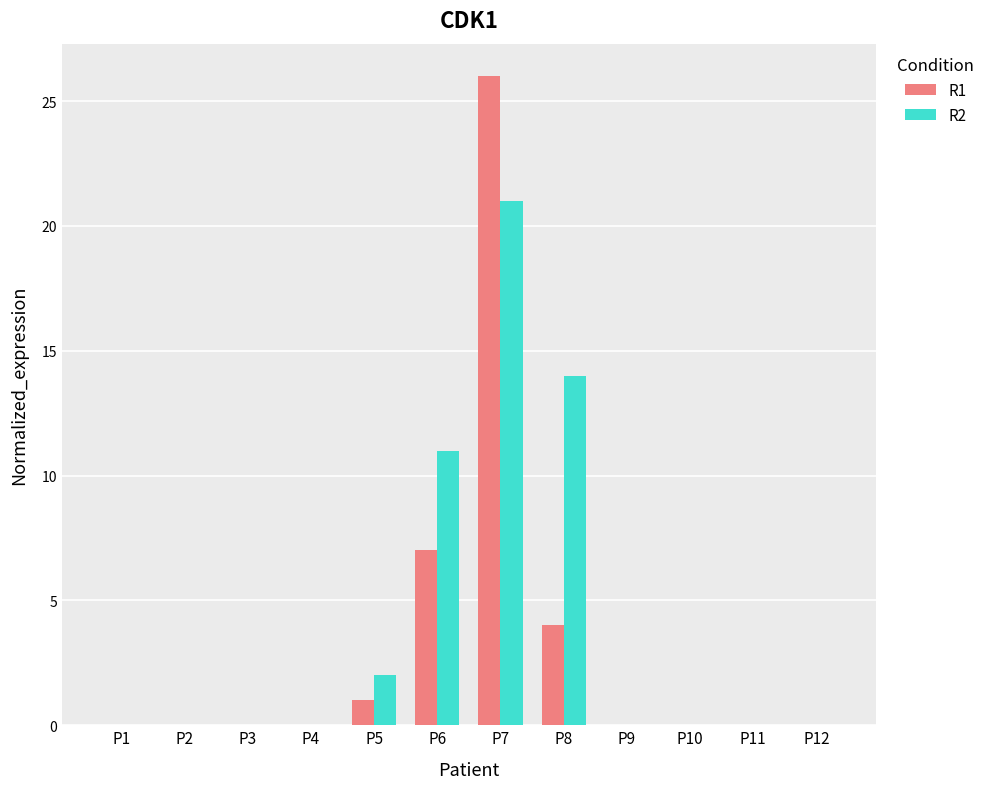

The value of R1 at P8 is 4. True or false?

True